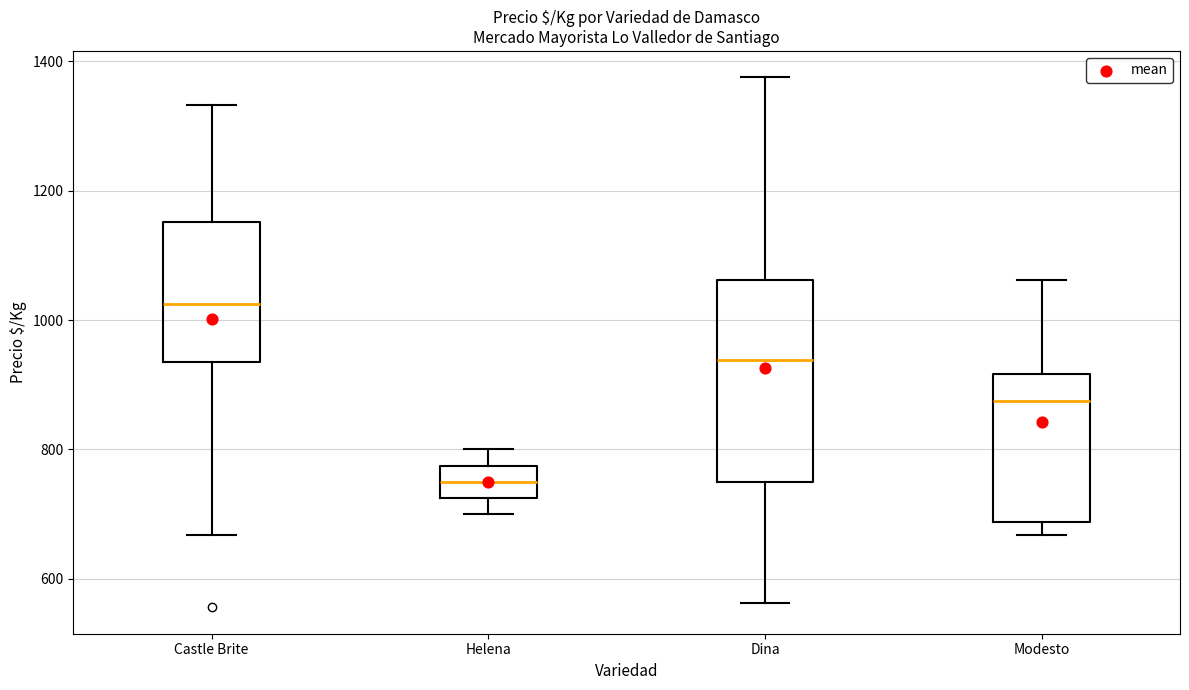

Which box has the highest median line?

Castle Brite